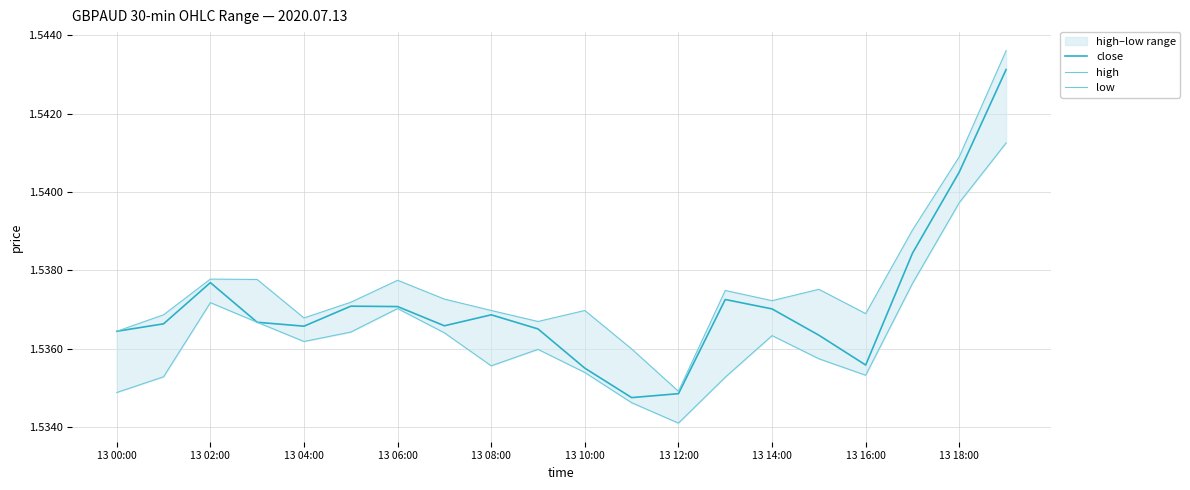

The value of close at 13 08:00 is 1.0. True or false?

False